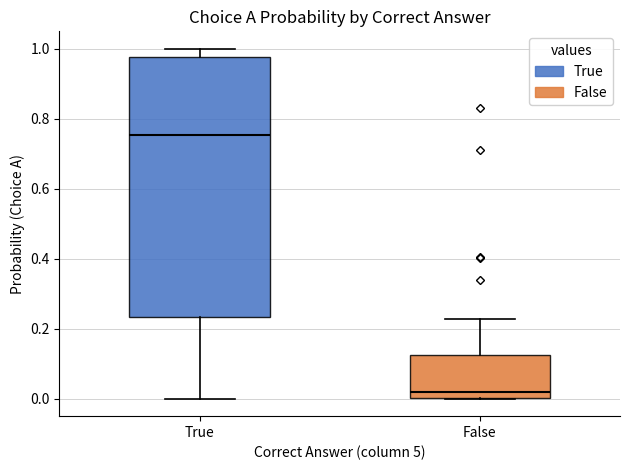

Reading left to right, transcribe this box plot: for each box, give where its median line is, the range the box spans, and where its two whiskers end, as read against the y-axis. The values are not printed on the chart, so give them approximately, as read against the axis.

True: median 0.76, box 0.24 to 0.98, whiskers 0.00 to 1.00
False: median 0.02, box 0.00 to 0.12, whiskers 0.00 to 0.22